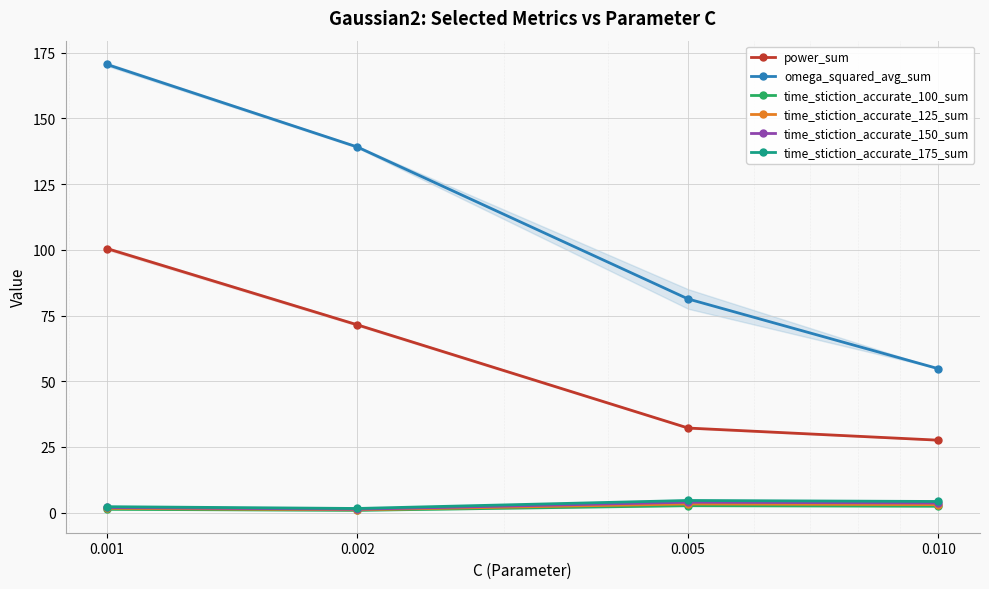

How many series are shown in this chart?

6